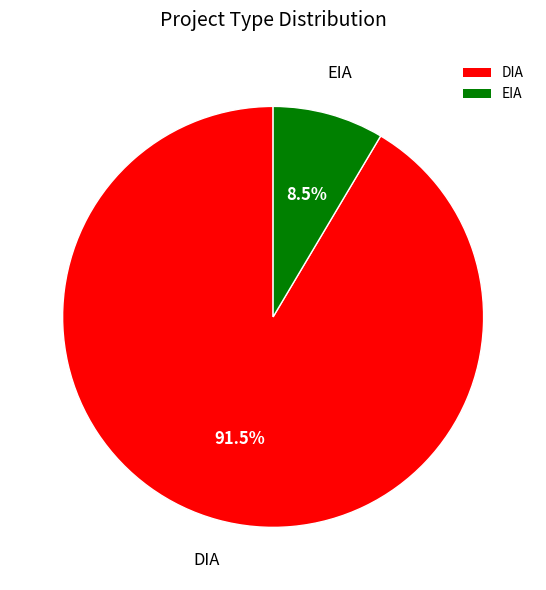

Which has a higher value, EIA or DIA?

DIA